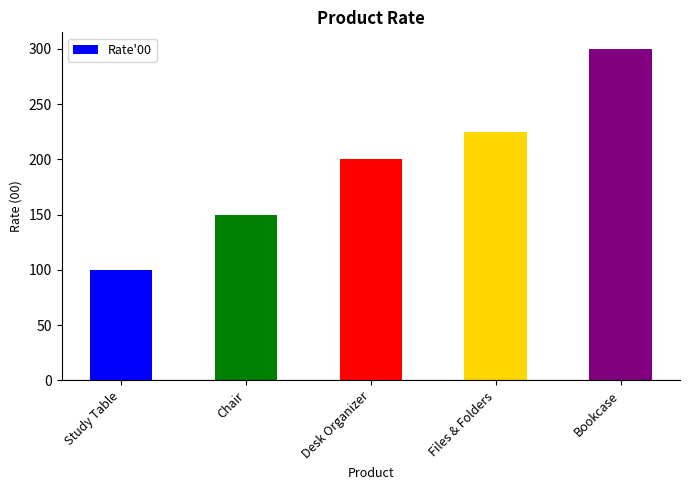

What is the smallest value displayed?

100